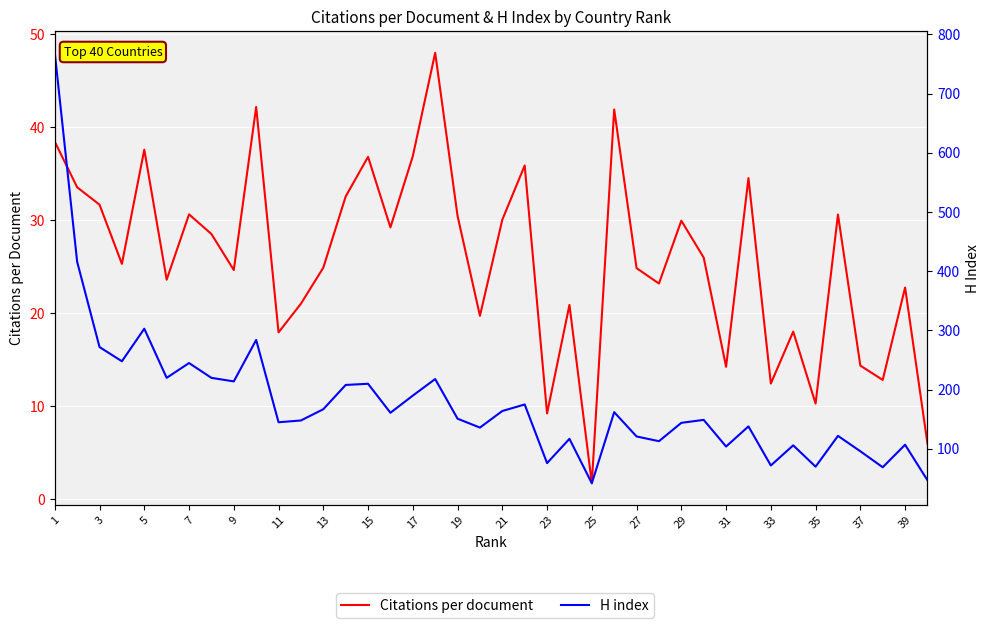

Which category has the highest value across all series?

1